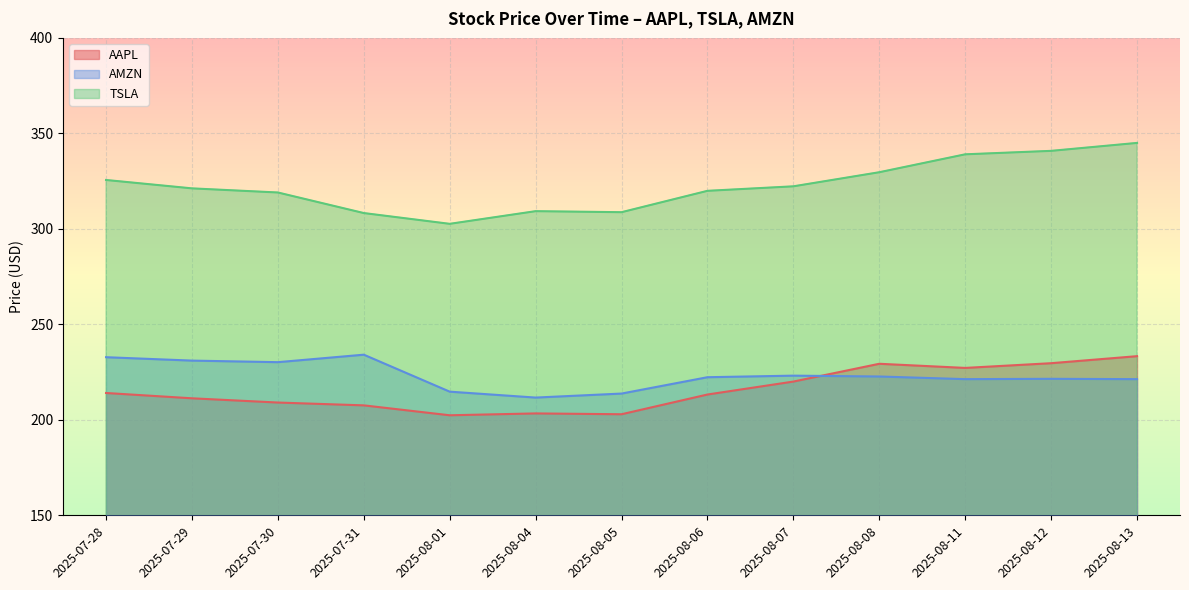

What position from the right is 2025-08-07?

5